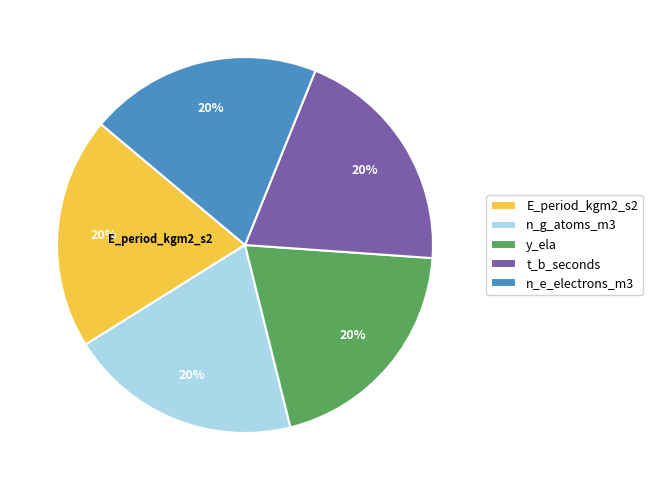

To the nearest percent, what portion does E_period_kgm2_s2 represent?

20%